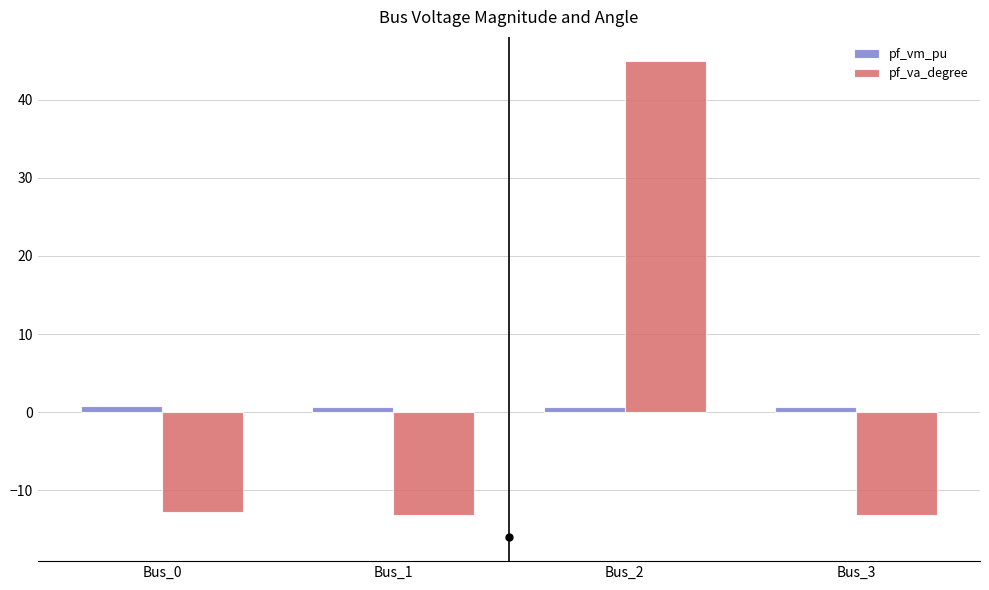

How many bars are there in each group?

2